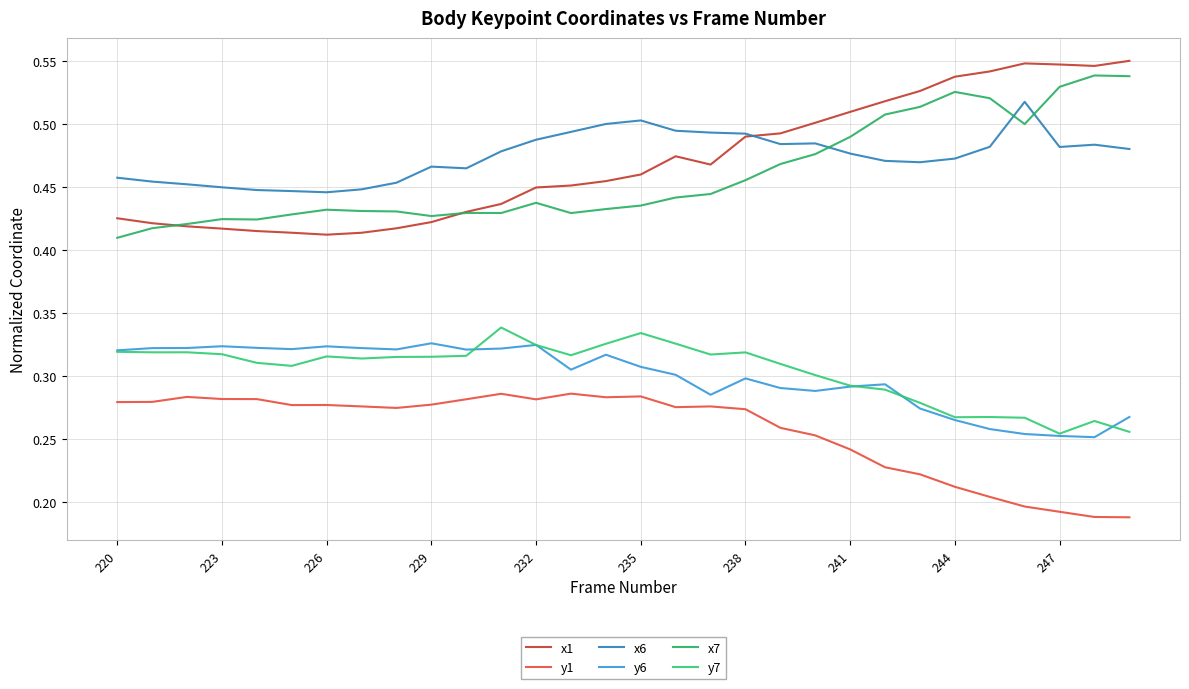

How many lines are shown in the chart?

6